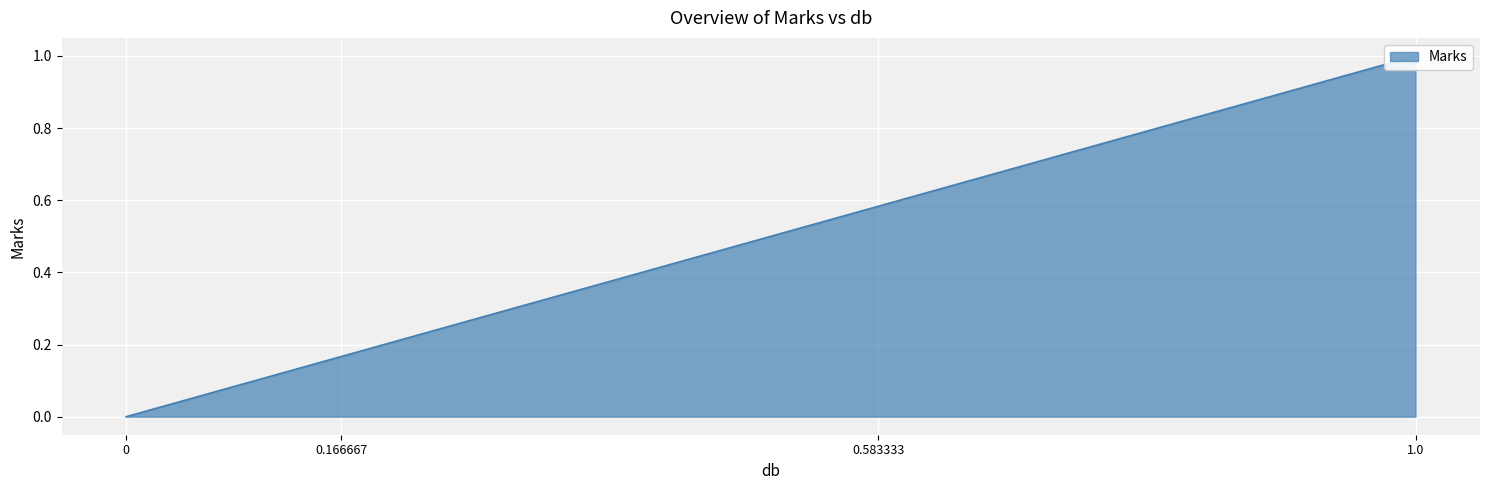

What is the label of the 2nd point from the left?

0.166667